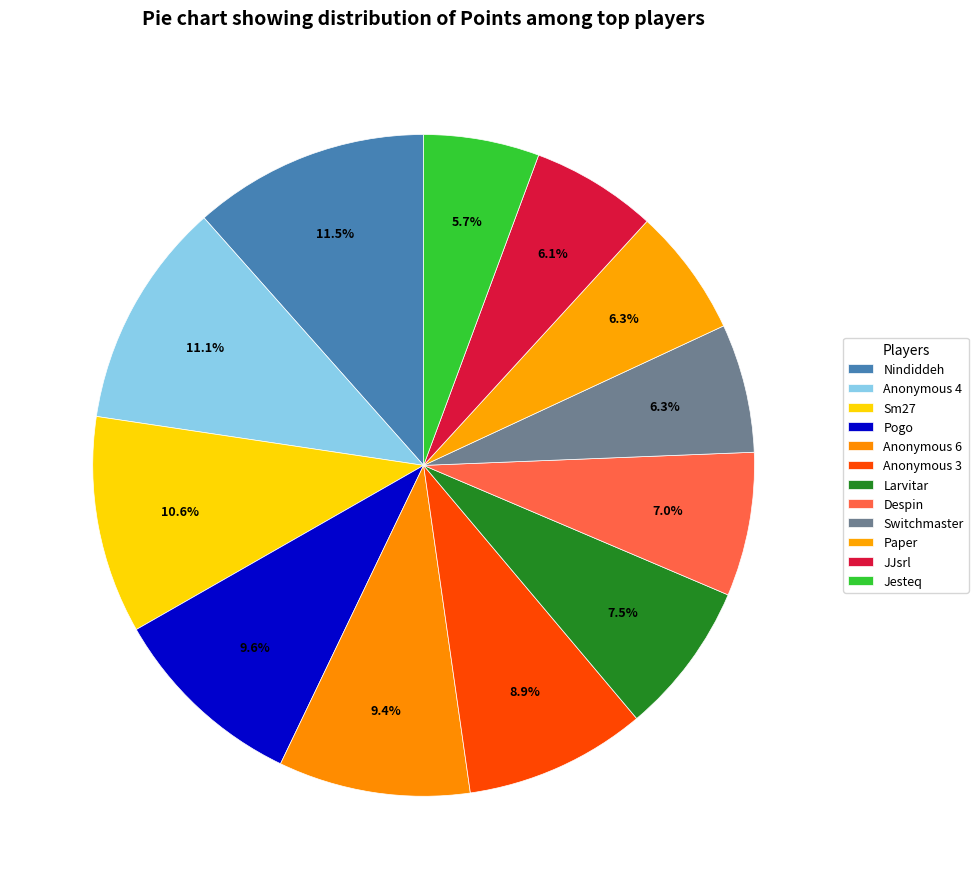

Is the sum of Larvitar and Nindiddeh greater than half?

No